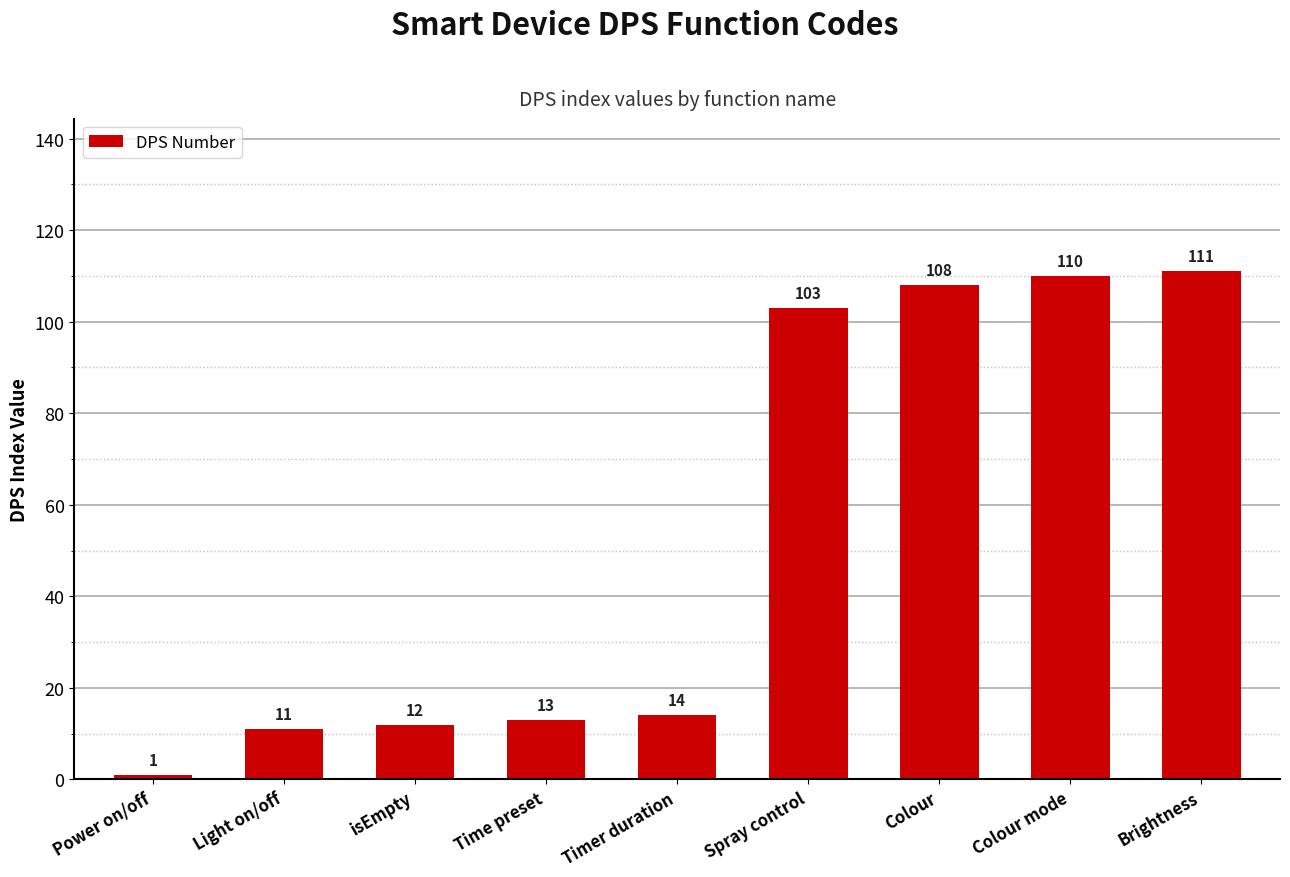

What is the change in value from Power on/off to Colour mode?

+109